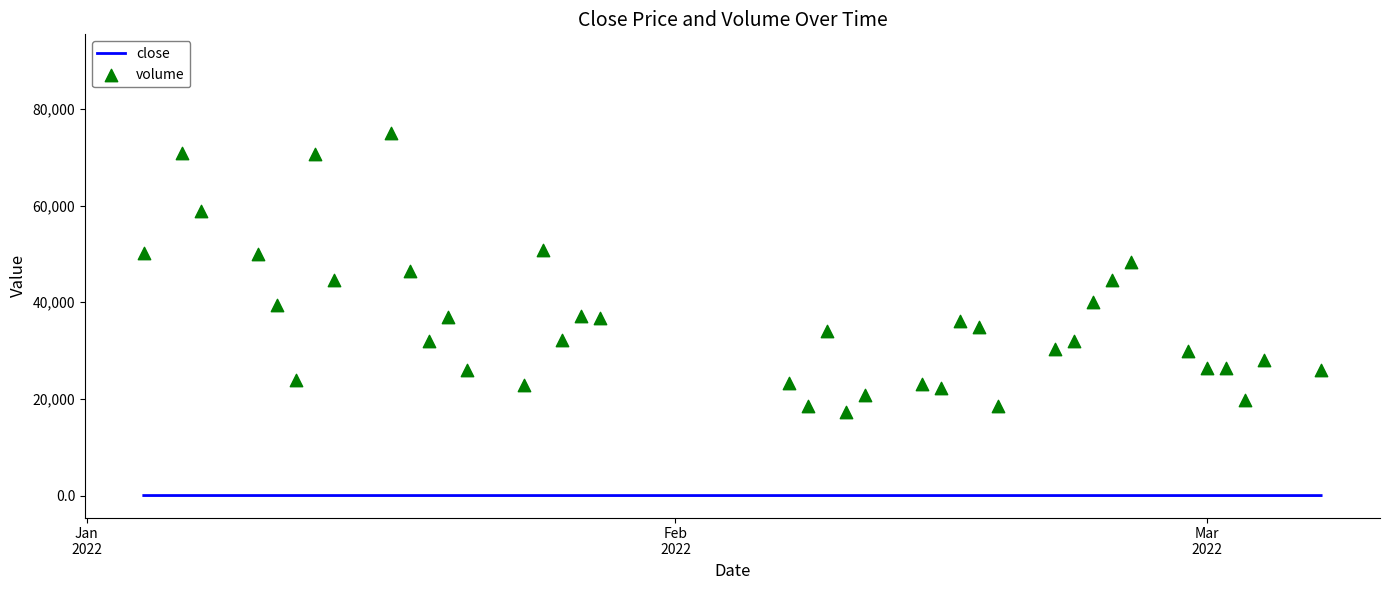

Which series has the largest Y range (max minus min)?

volume